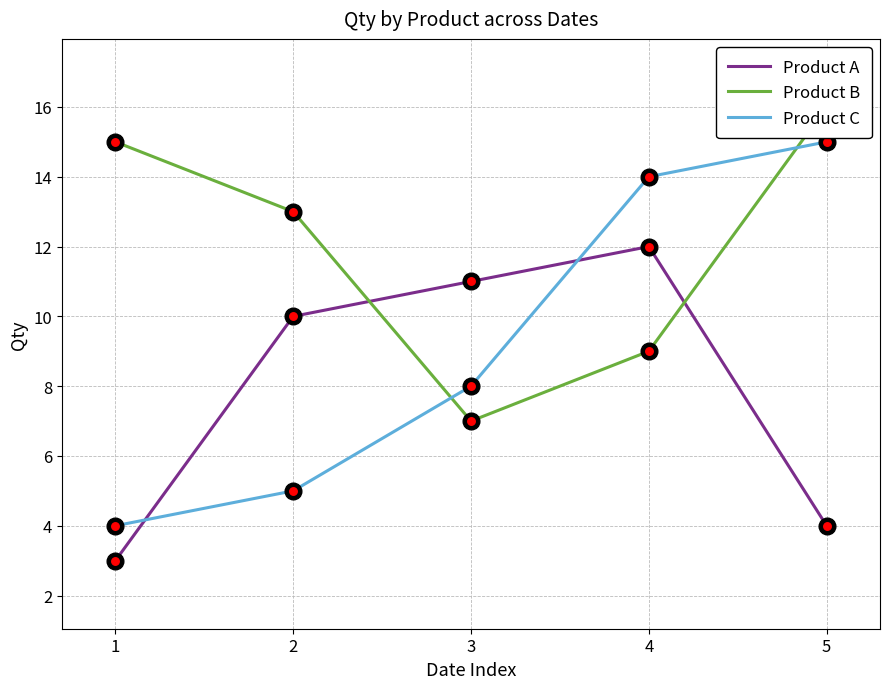

The Product B series shows 13 at 2. True or false?

True